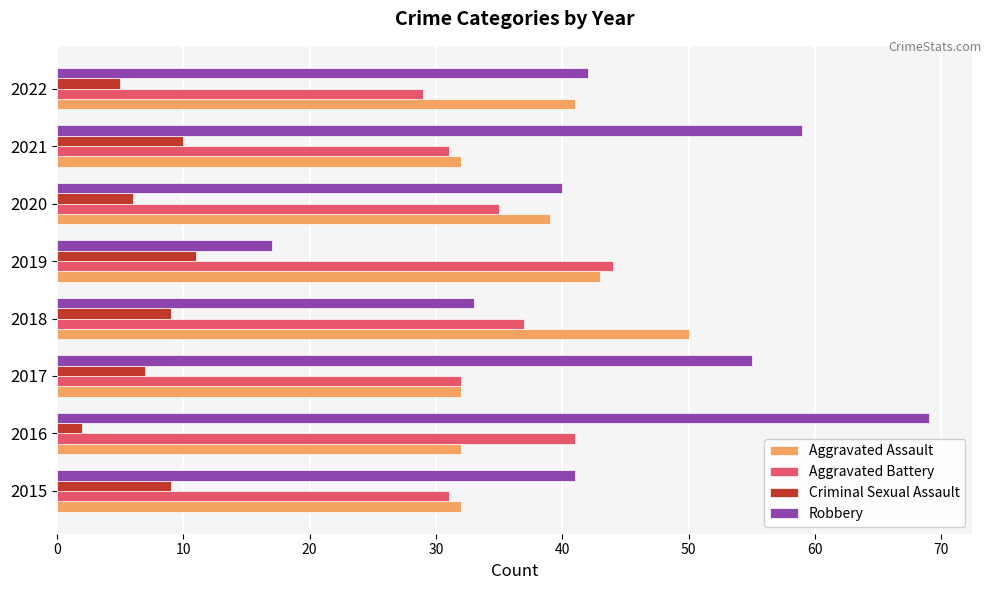

What is the sum of the Criminal Sexual Assault values at 2015 and 2020?

15